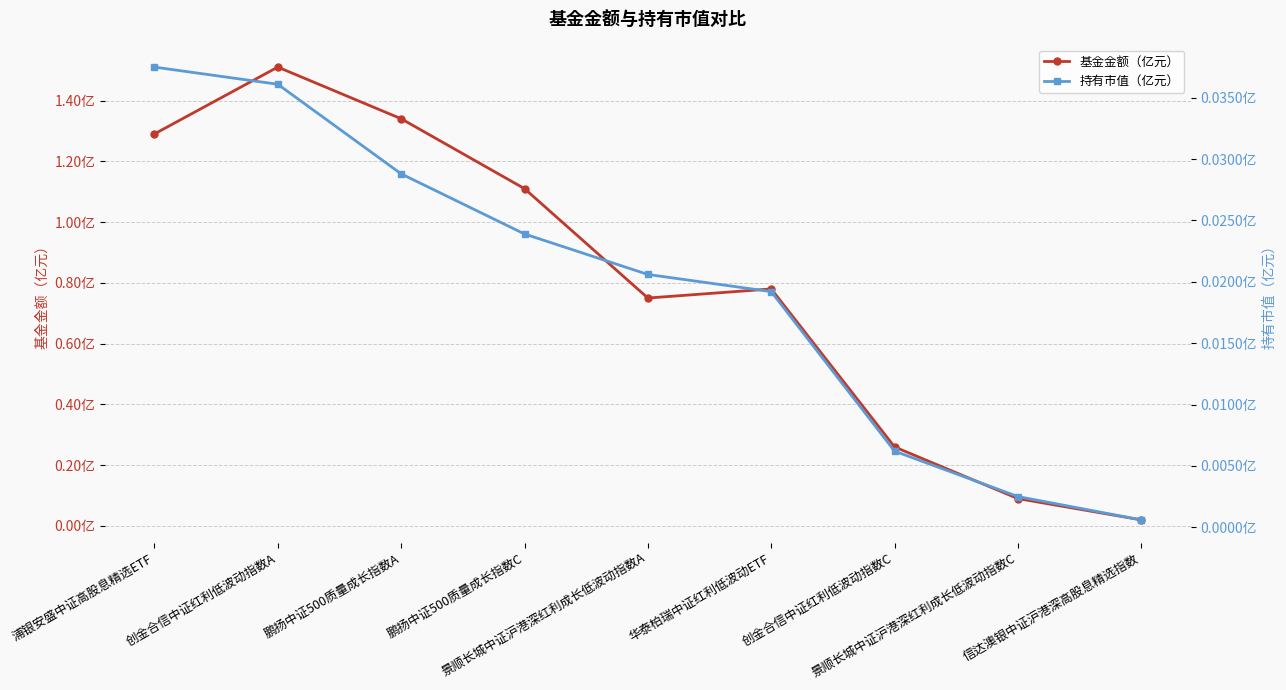

True or false: 基金金额（亿元） and 持有市值（亿元） intersect in this chart.

False